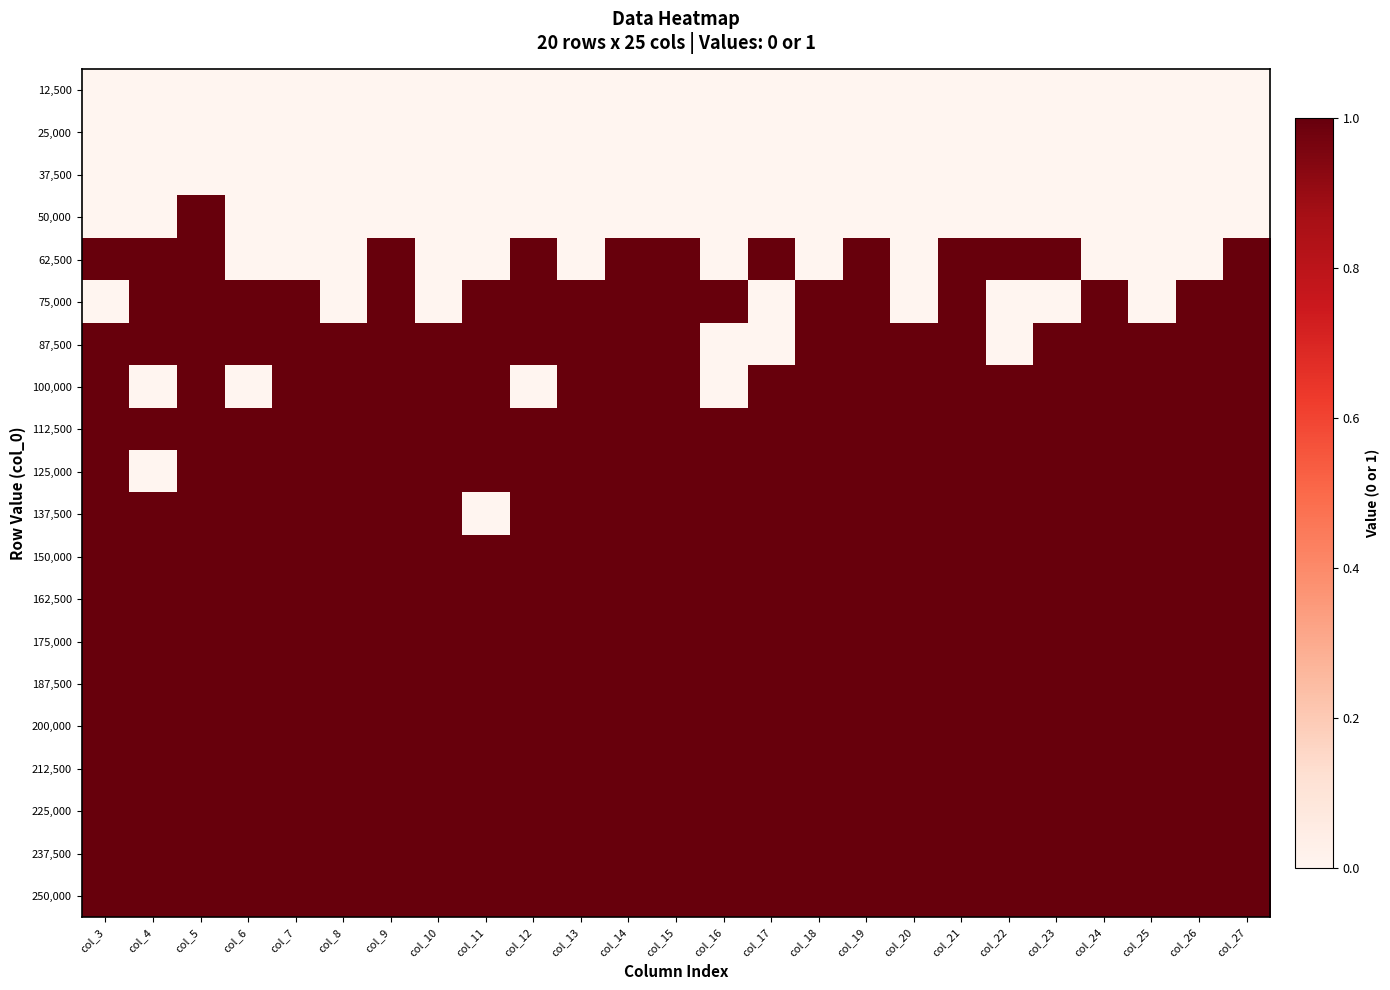

Rank the series by their maximum value, from highest to lowest.

50,000, 62,500, 75,000, 87,500, 100,000, 112,500, 125,000, 137,500, 150,000, 162,500, 175,000, 187,500, 200,000, 212,500, 225,000, 237,500, 250,000, 12,500, 25,000, 37,500